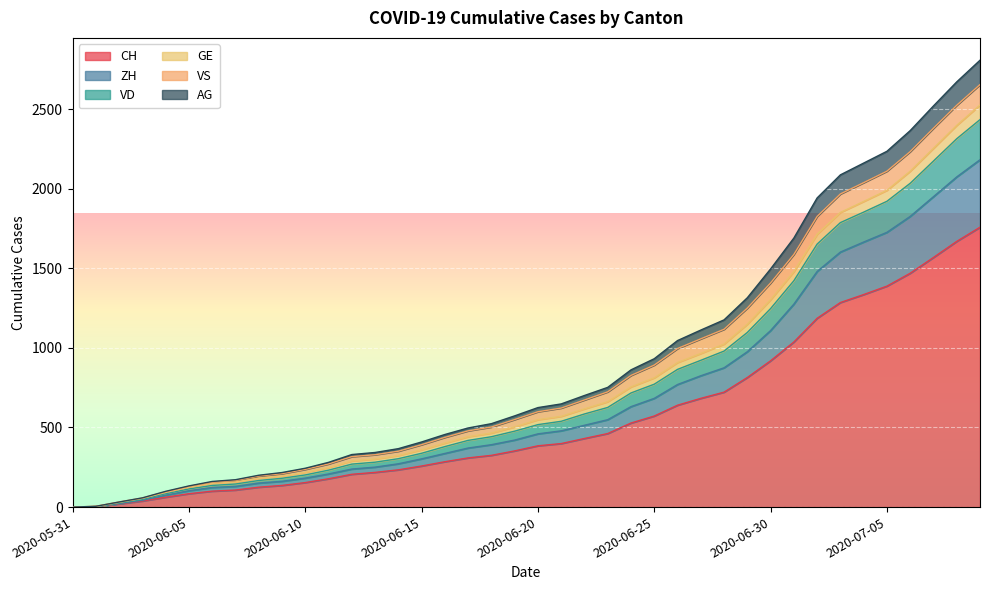

True or false: ZH has more than 2 interior local peaks.

False